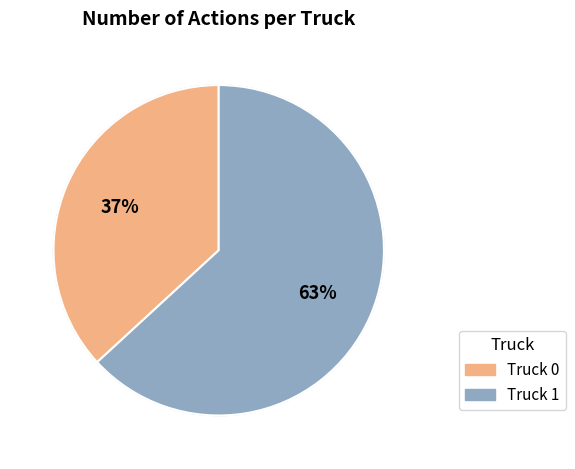

Combined, do Truck 0 and Truck 1 account for over 50%?

Yes